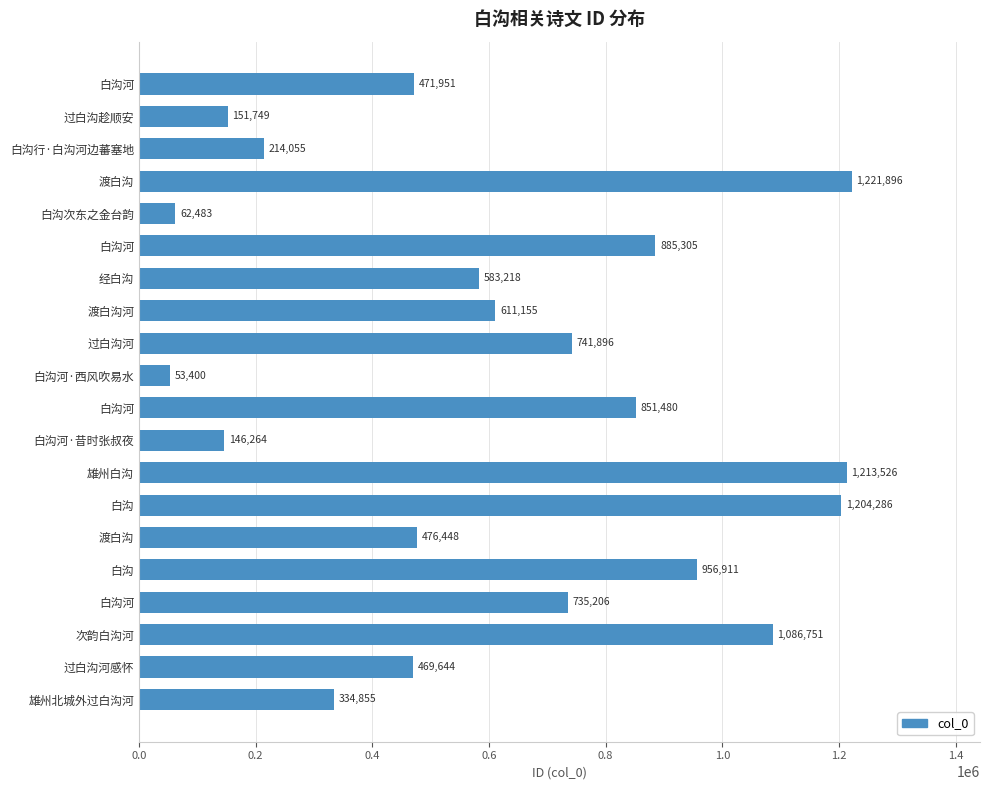

How many bars are there in total?

20